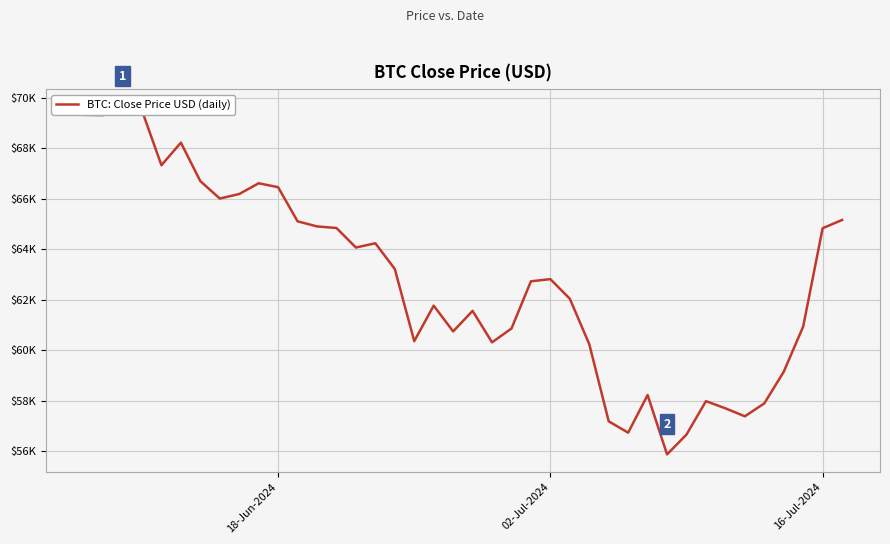

What is the average value?

62774.0